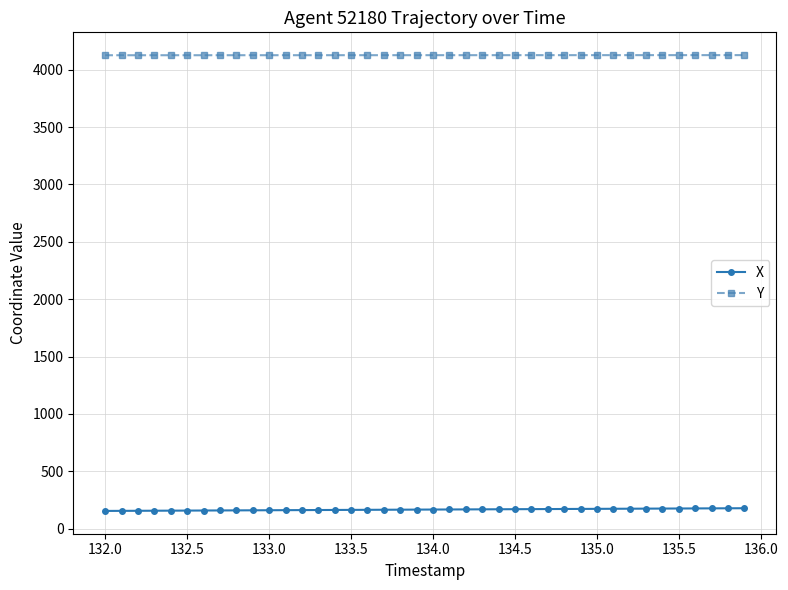

What is the greatest value displayed?

4127.4